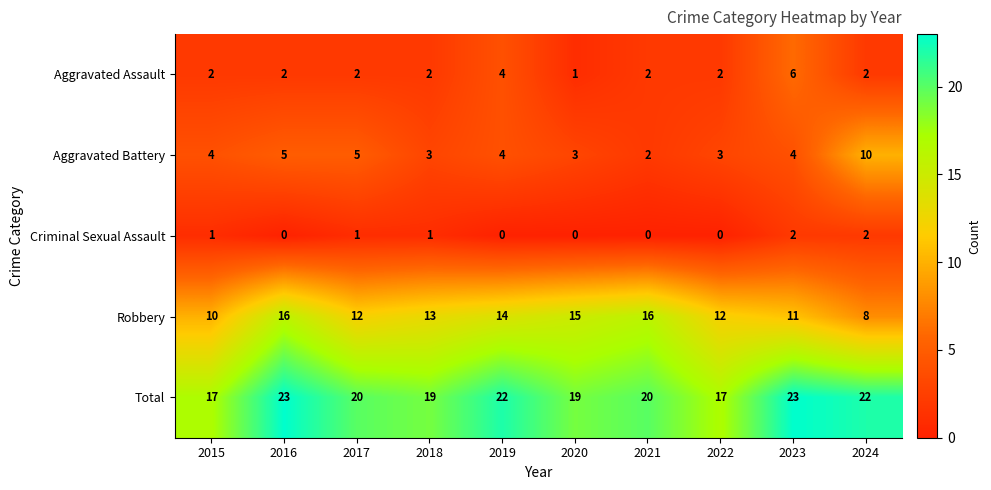

The Aggravated Assault series shows 2 at 2022. True or false?

True